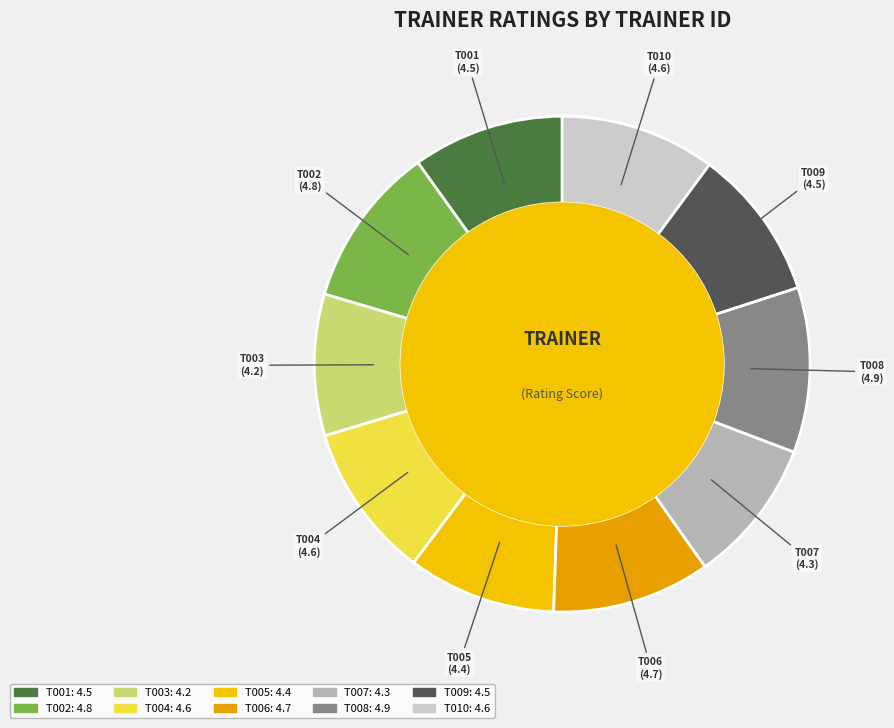

True or false: T001 accounts for 10% of the total.

True